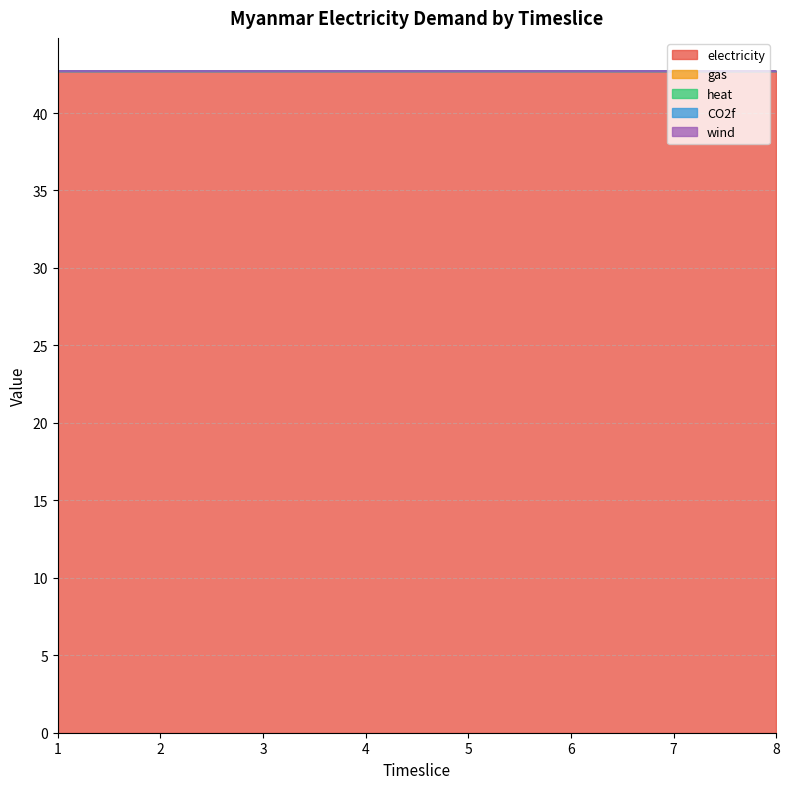

Where is electricity nearest to the value 42?

1